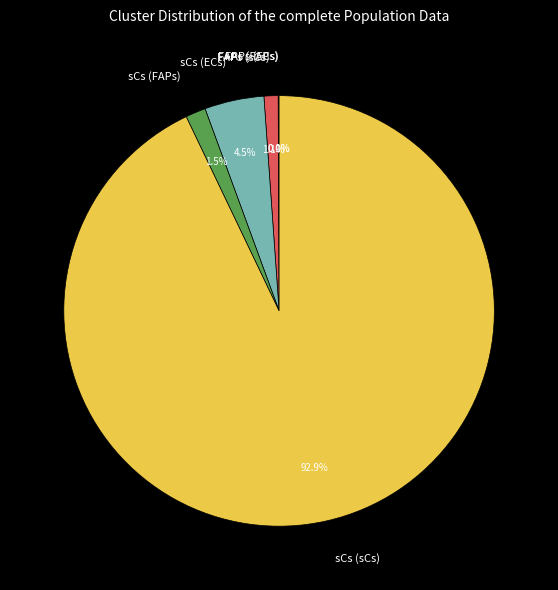

Between sCs (sCs) and sCs (FAPs), which is larger?

sCs (sCs)